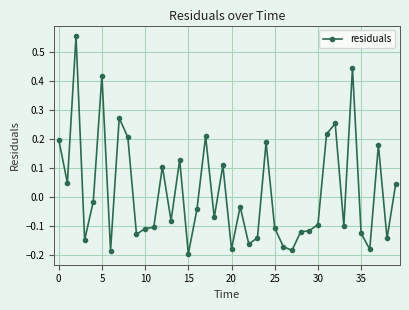

What is the difference between the maximum and minimum values?

0.8